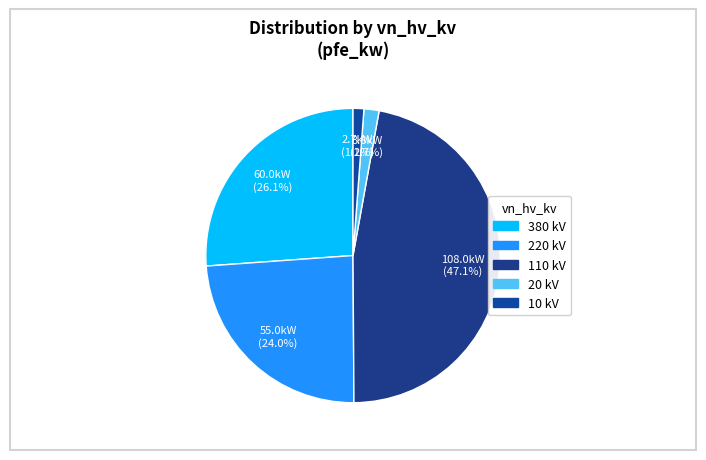

Which category has the smallest portion of the pie?

10 kV (0.4 kV LV)